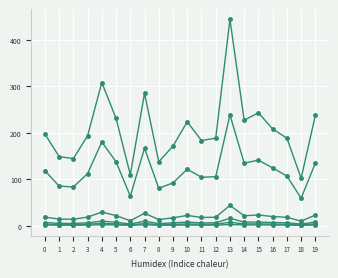

How many data points does each series have?

20